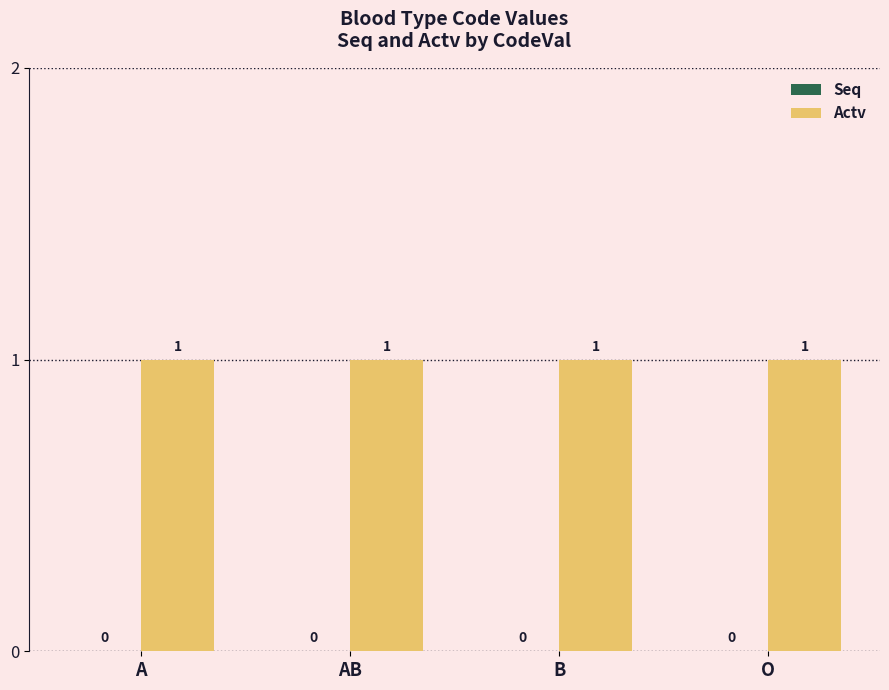

List the series in order of their peak value, highest first.

Actv, Seq